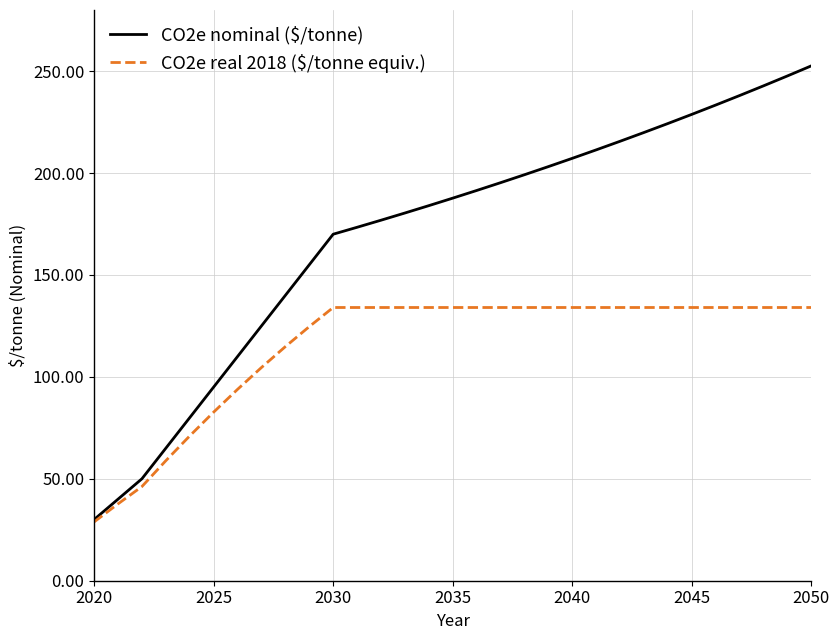

Which series has the largest range (max minus min)?

CO2e nominal ($/tonne)